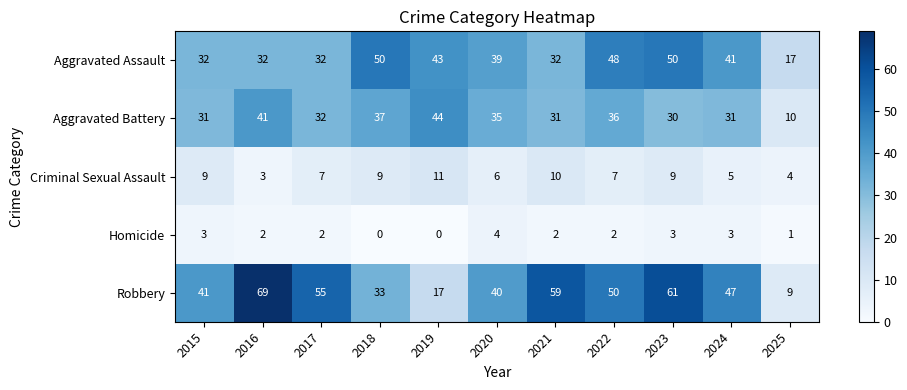

Which series has the widest spread of values?

Robbery